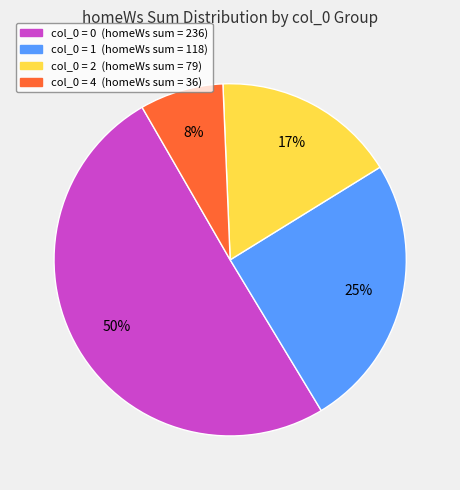

To the nearest percent, what is the average slice percentage?

25%